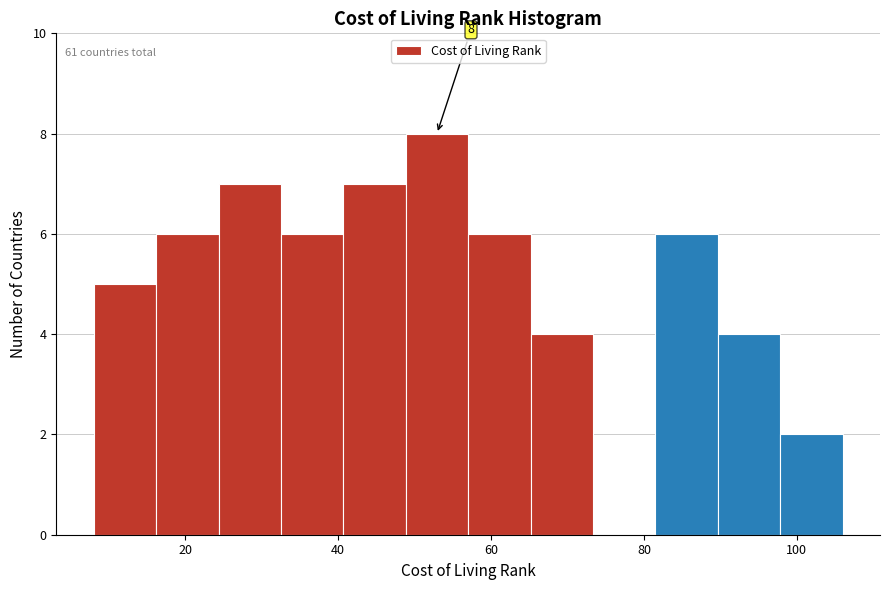

Which range on the x-axis has the tallest bar?

48 to 58